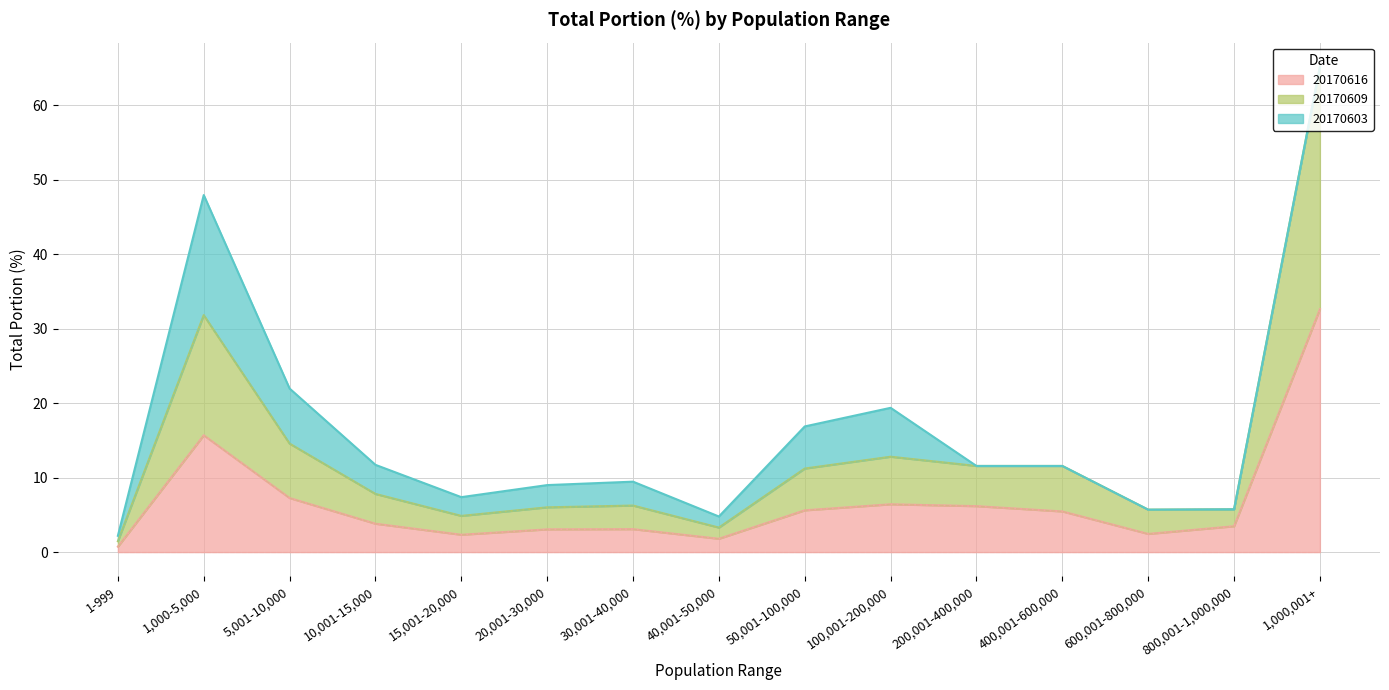

At which category is the sum across all series the highest?

1,000,001+